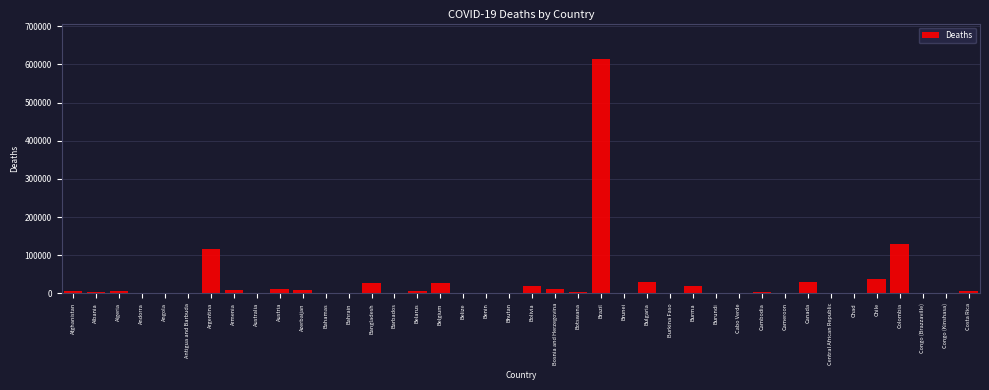

Which has a higher value, Canada or Bosnia and Herzegovina?

Canada